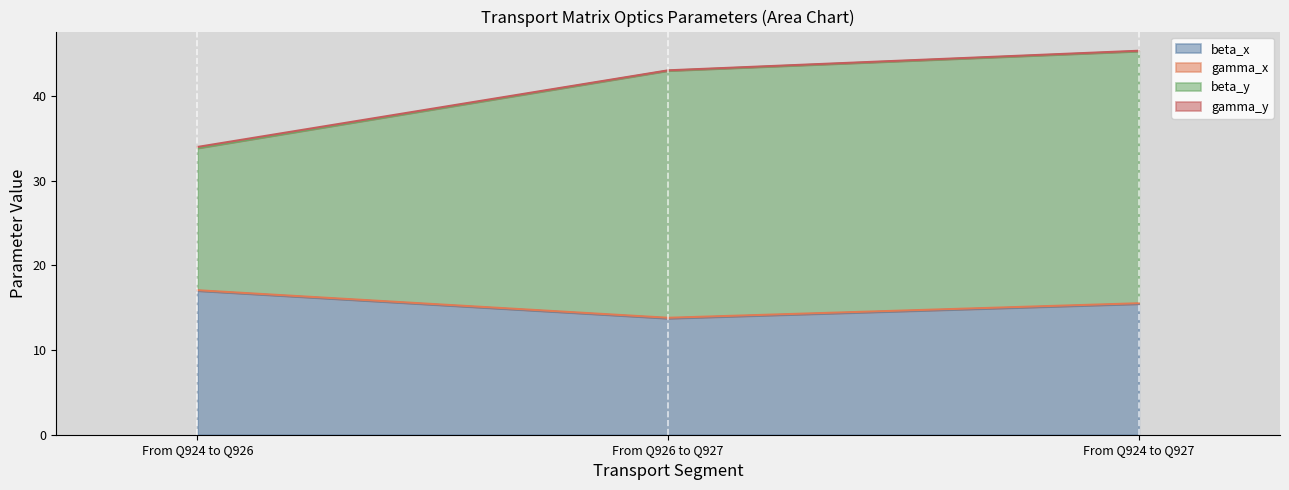

What is the maximum value for beta_x?

17.0